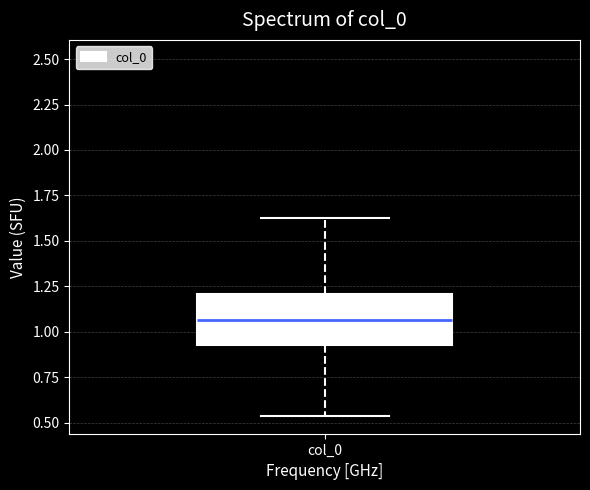

Read this box plot against the y-axis: the position of the median line, the range covered by the box, and the ends of both whiskers. The values are not printed on the chart, so give them approximately, as read against the axis.

median 1.05, box 0.95 to 1.20, whiskers 0.55 to 1.65